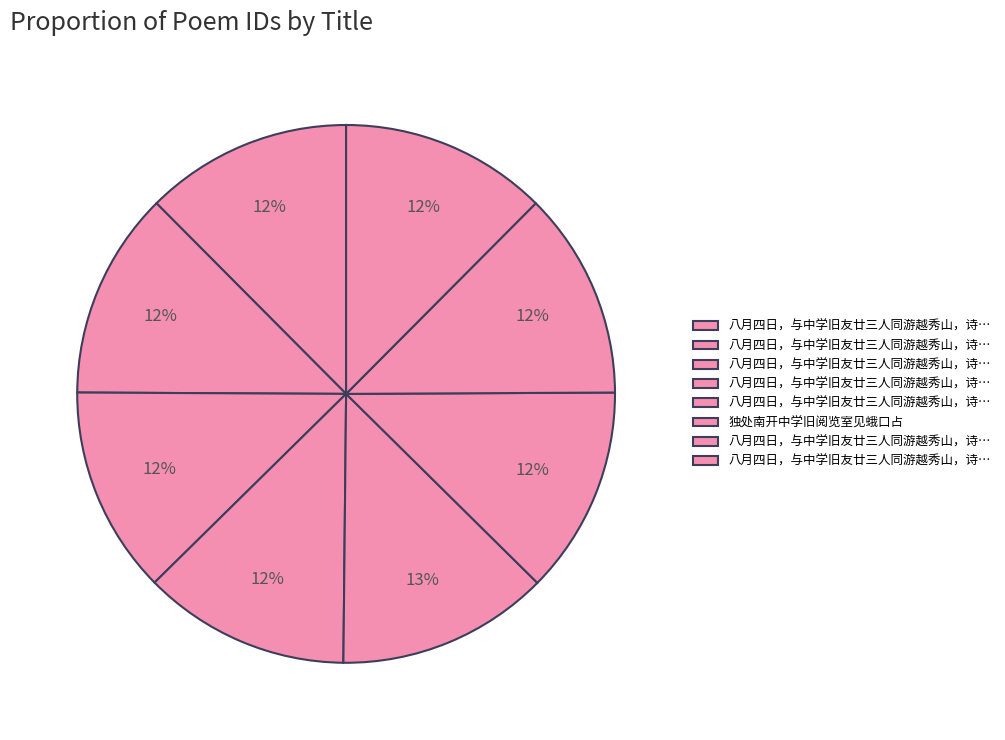

Count the number of slices in the pie.

8